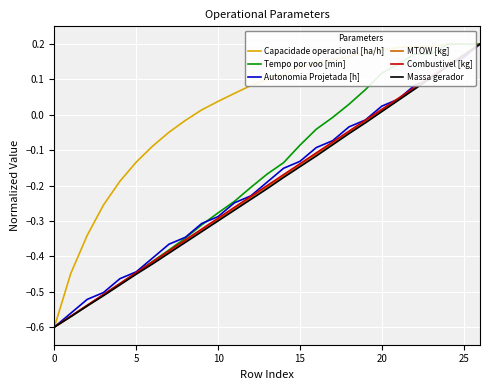

What is the lowest value of the Tempo por voo [min] series?

-0.6